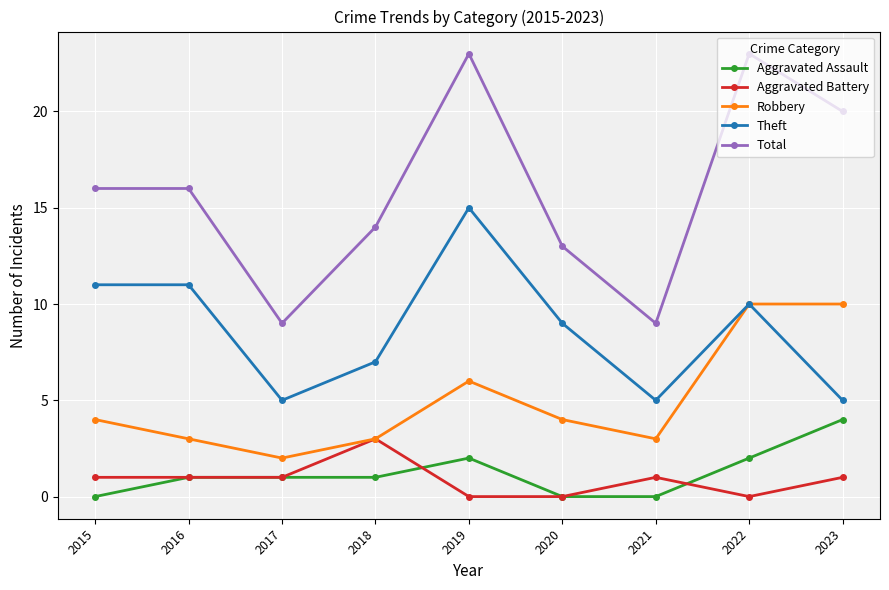

Reading left to right, transcribe all the data shown in this chart.

Aggravated Assault: 2015=0	2016=1	2017=1	2018=1	2019=2	2020=0	2021=0	2022=2	2023=4
Aggravated Battery: 2015=1	2016=1	2017=1	2018=3	2019=0	2020=0	2021=1	2022=0	2023=1
Robbery: 2015=4	2016=3	2017=2	2018=3	2019=6	2020=4	2021=3	2022=10	2023=10
Theft: 2015=11	2016=11	2017=5	2018=7	2019=15	2020=9	2021=5	2022=10	2023=5
Total: 2015=16	2016=16	2017=9	2018=14	2019=23	2020=13	2021=9	2022=23	2023=20